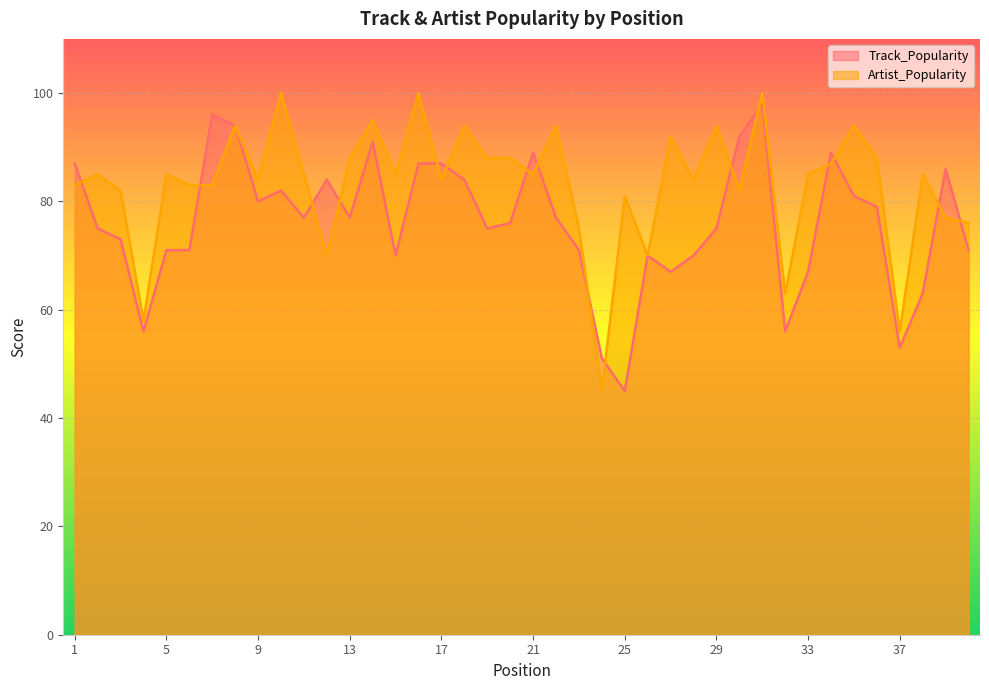

What is the highest value of the Artist_Popularity series?

100